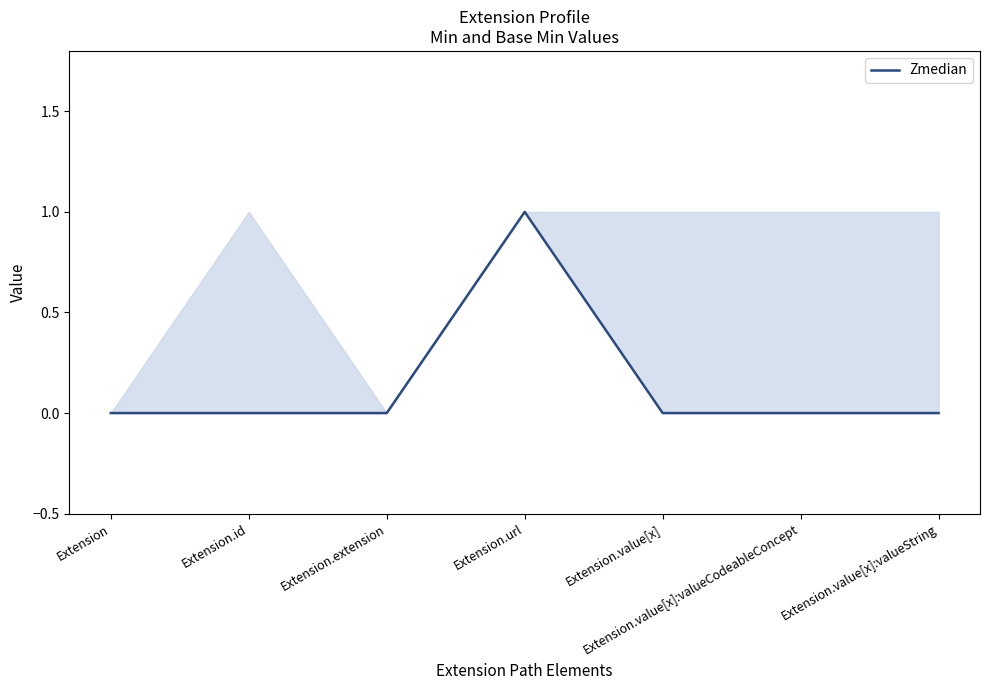

The chart shows a value of 1 at Extension.value[x]:valueString. True or false?

False